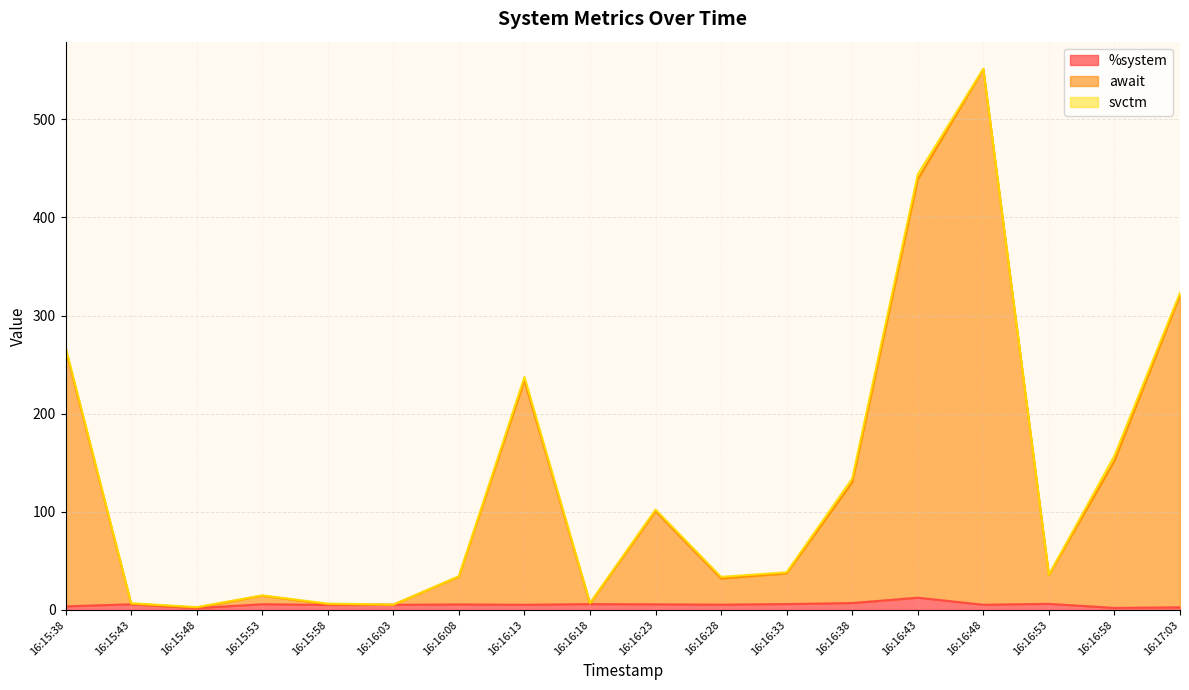

Reading left to right, what are all the values shown in this chart?

%system: 16:15:38=3.7	16:15:43=5.8	16:15:48=1.9	16:15:53=5.9	16:15:58=5.2	16:16:03=5.3	16:16:08=5.7	16:16:13=5.3	16:16:18=6.0	16:16:23=5.8	16:16:28=5.5	16:16:33=6.1	16:16:38=7.1	16:16:43=12.5	16:16:48=5.4	16:16:53=6.3	16:16:58=2.1	16:17:03=2.8
await: 16:15:38=265.8	16:15:43=6.4	16:15:48=2.4	16:15:53=14.5	16:15:58=5.8	16:16:03=5.4	16:16:08=34.0	16:16:13=233.9	16:16:18=6.6	16:16:23=100.7	16:16:28=32.1	16:16:33=37.3	16:16:38=130.0	16:16:43=438.8	16:16:48=551.2	16:16:53=35.5	16:16:58=152.0	16:17:03=320.7